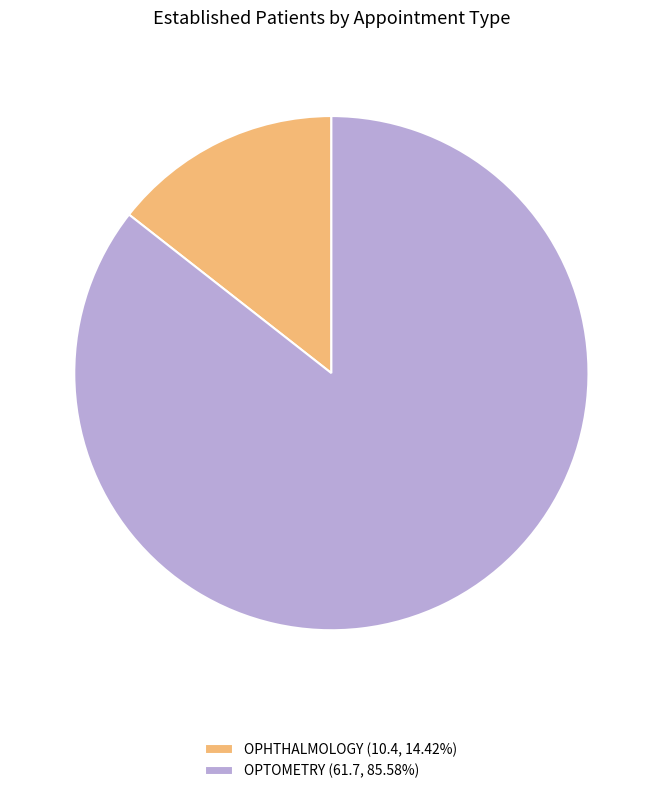

The OPTOMETRY slice represents 98% of the pie. True or false?

False